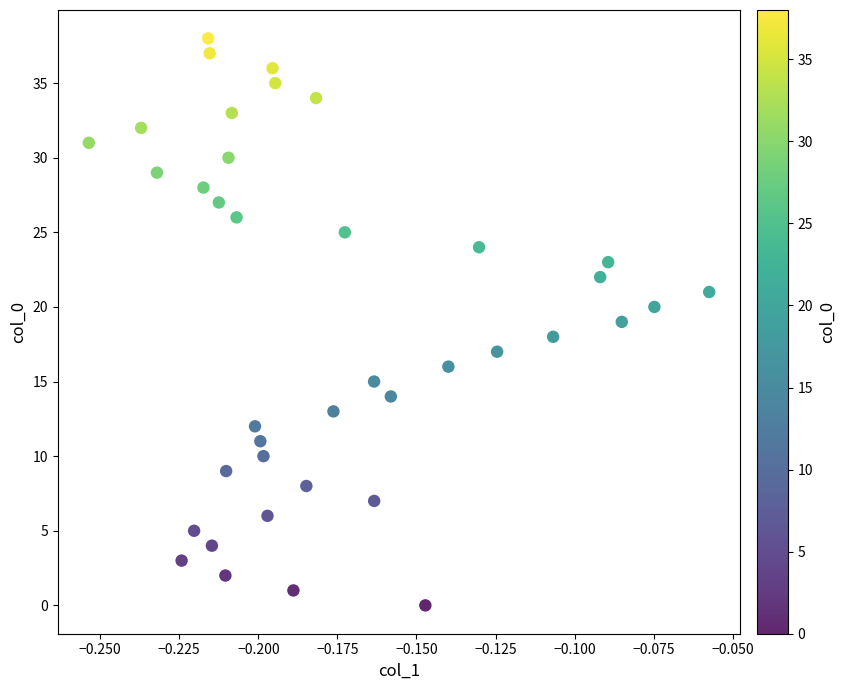

What is the range of Y values (max minus min)?

38